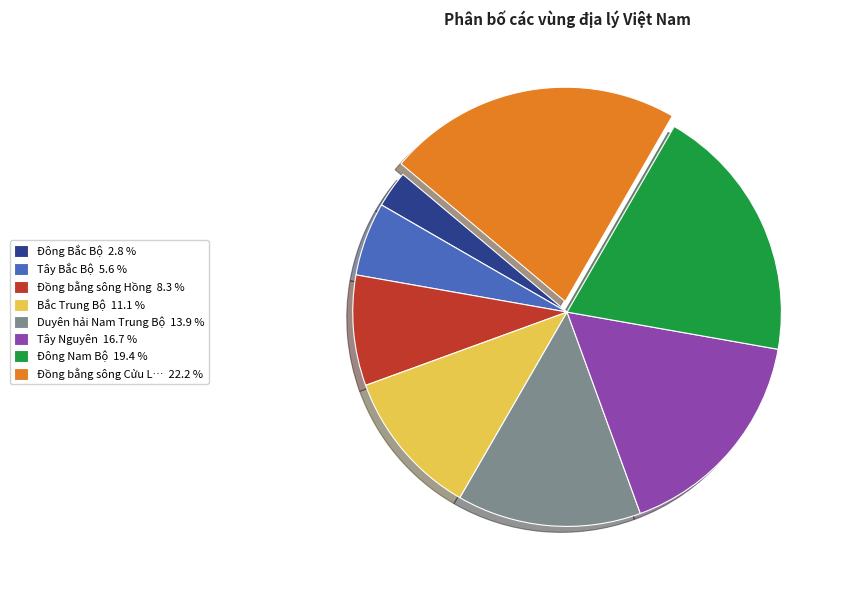

Is there a majority slice in this chart?

No